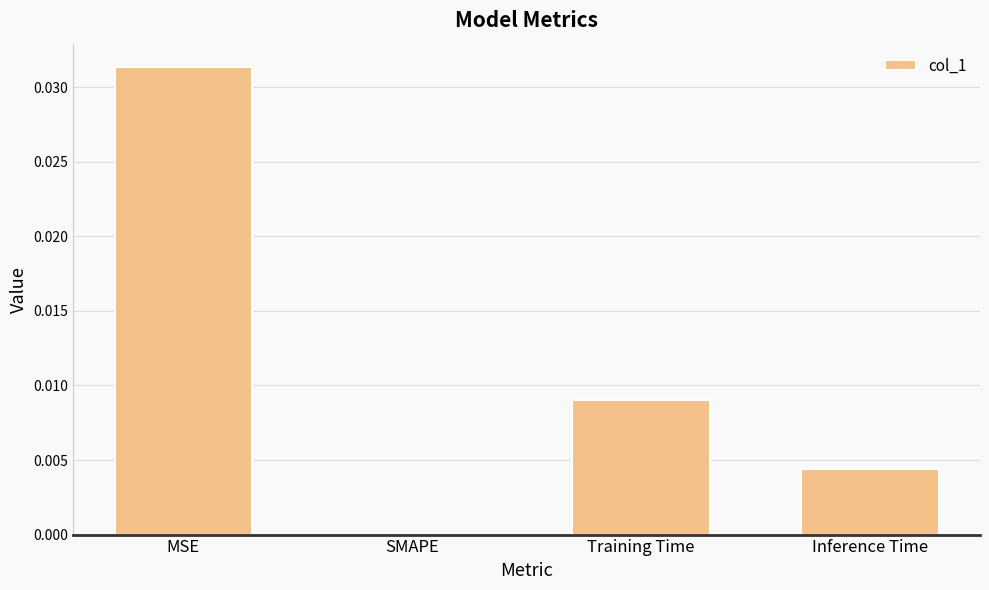

Which category has the highest value across all series?

MSE